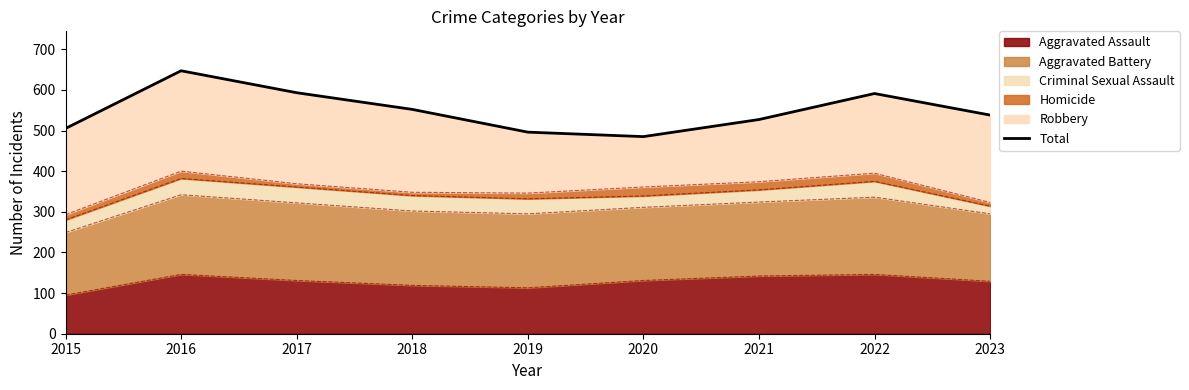

What is the difference between the values at 2015 and 2020?

20